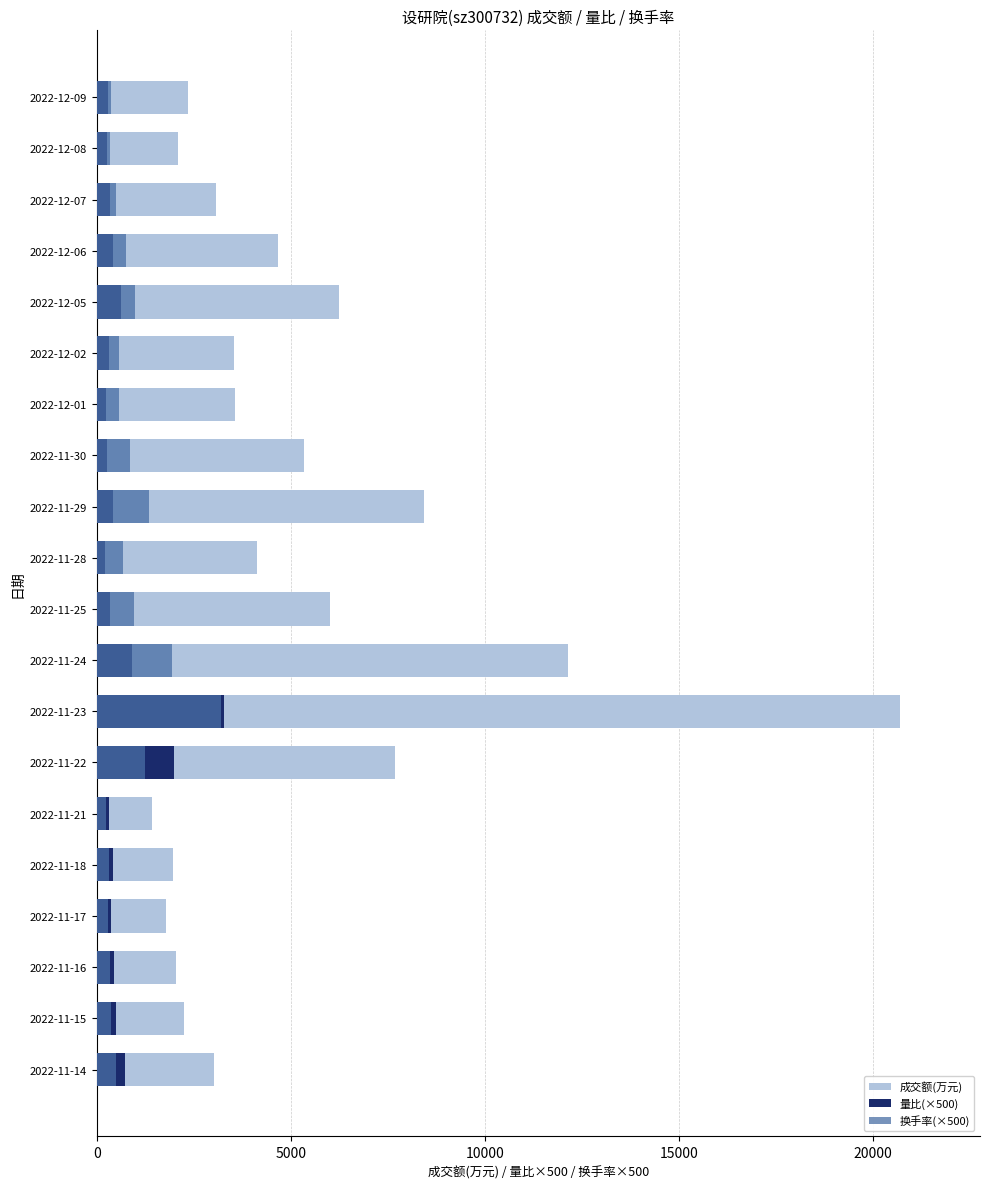

What is the approximate value of 成交额(万元) at 2022-12-06?

4660